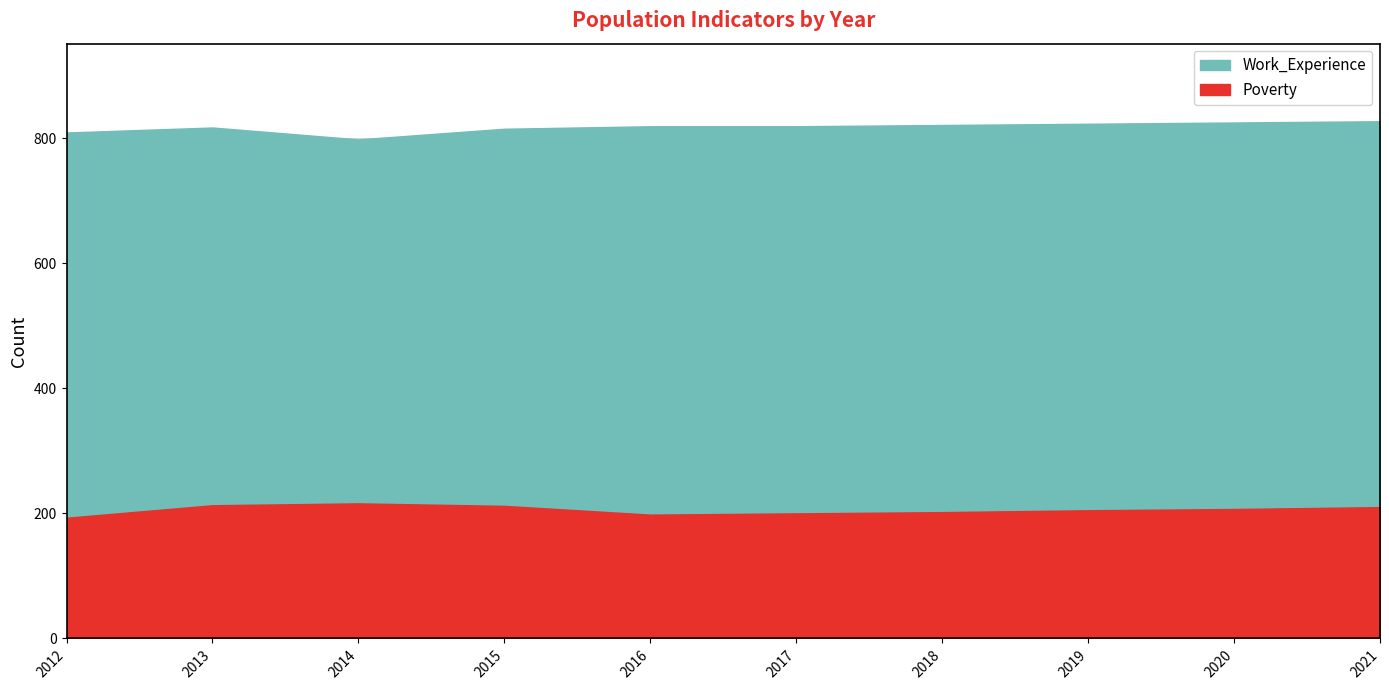

True or false: Work_Experience and Poverty intersect in this chart.

False